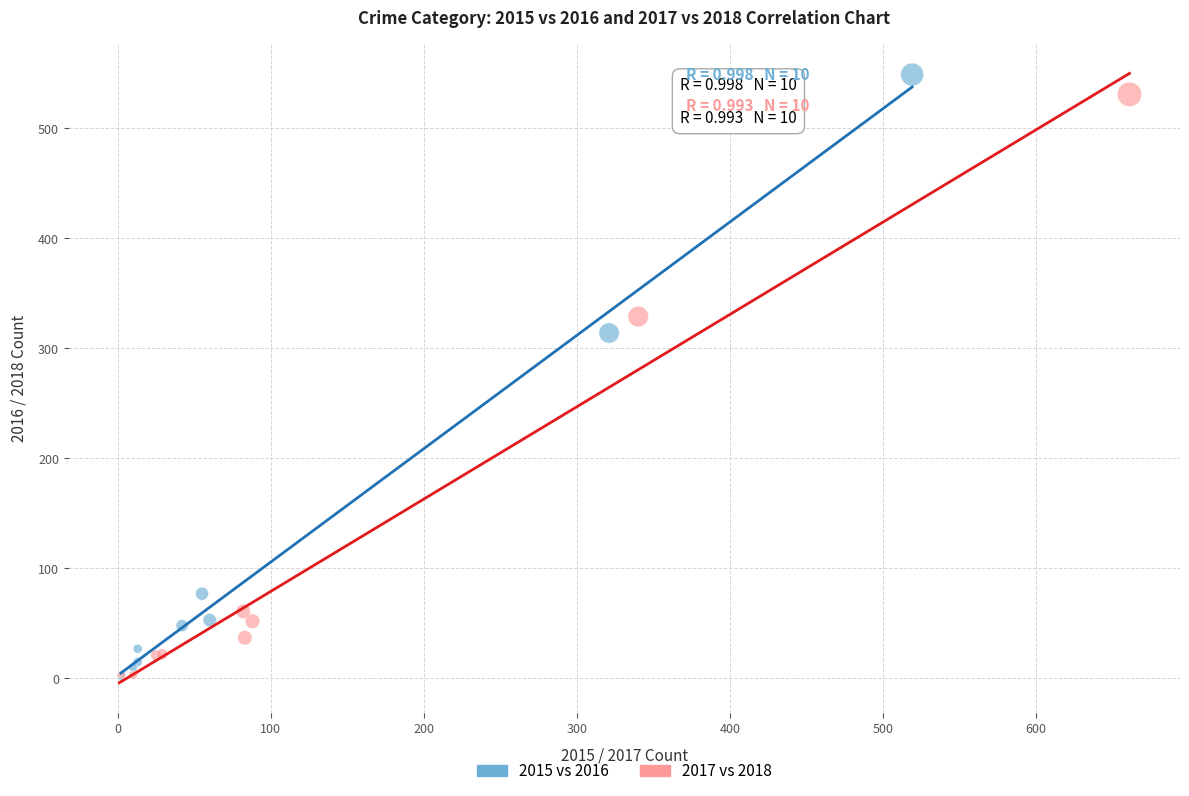

Which series has the widest spread of Y values?

2015 vs 2016